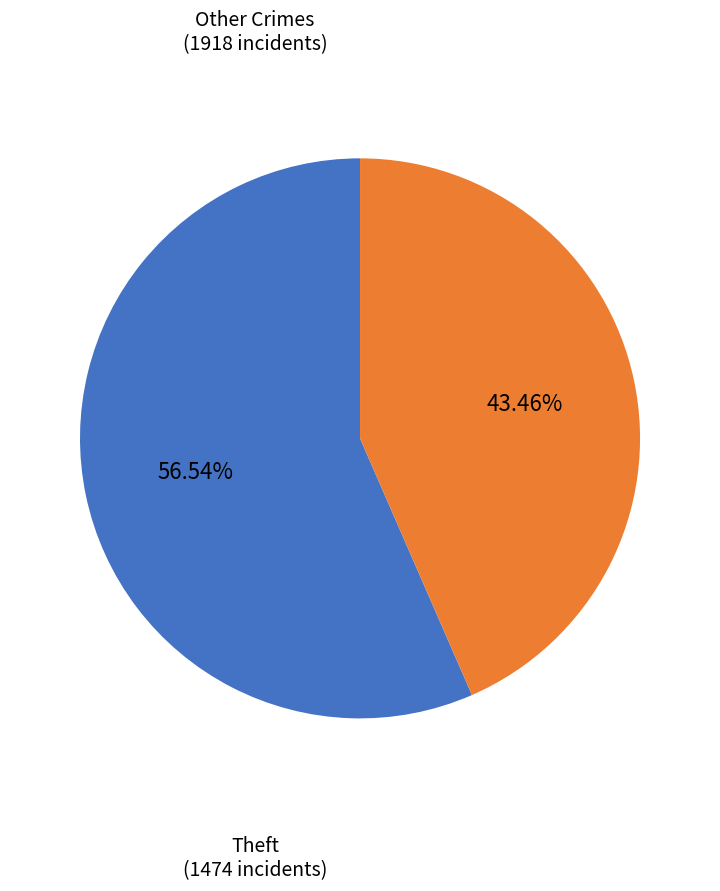

Is there any slice that represents more than half of the pie?

Yes